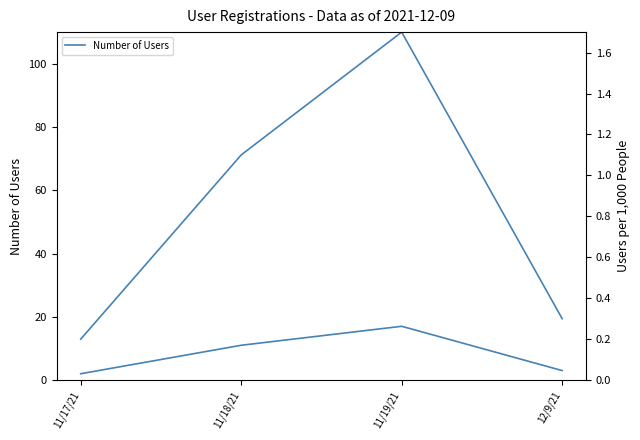

What is the label of the 4th point from the left?

12/9/21